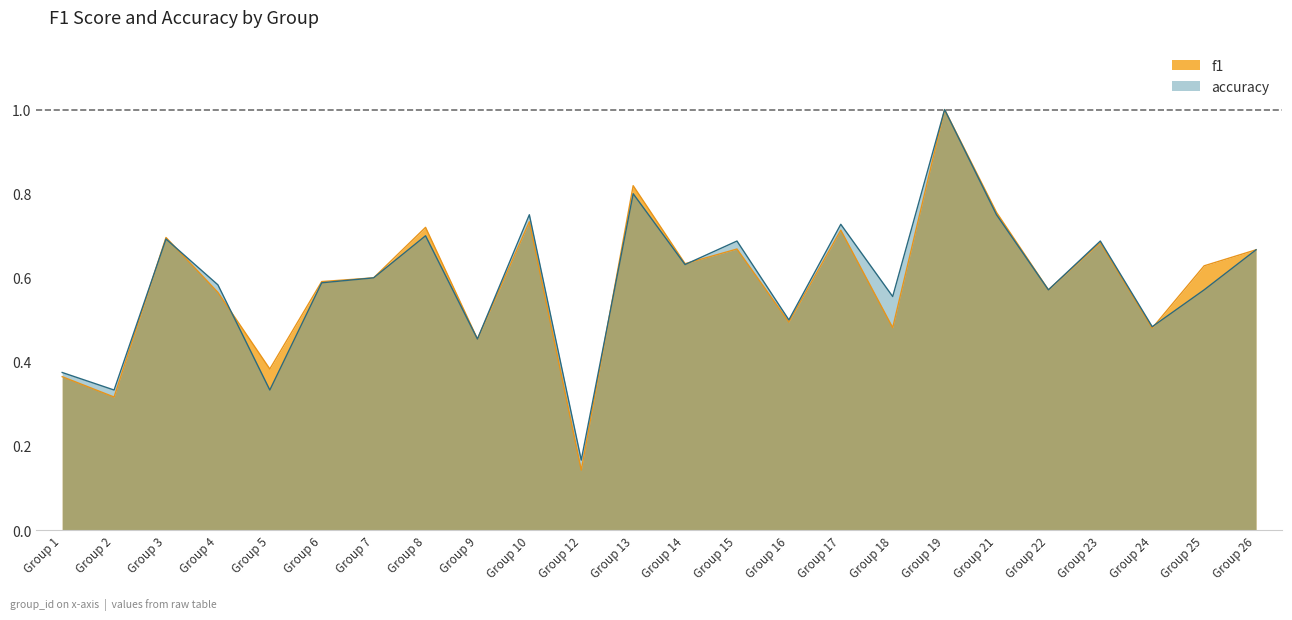

What is the value of the accuracy point at the 7th from the left?

0.6